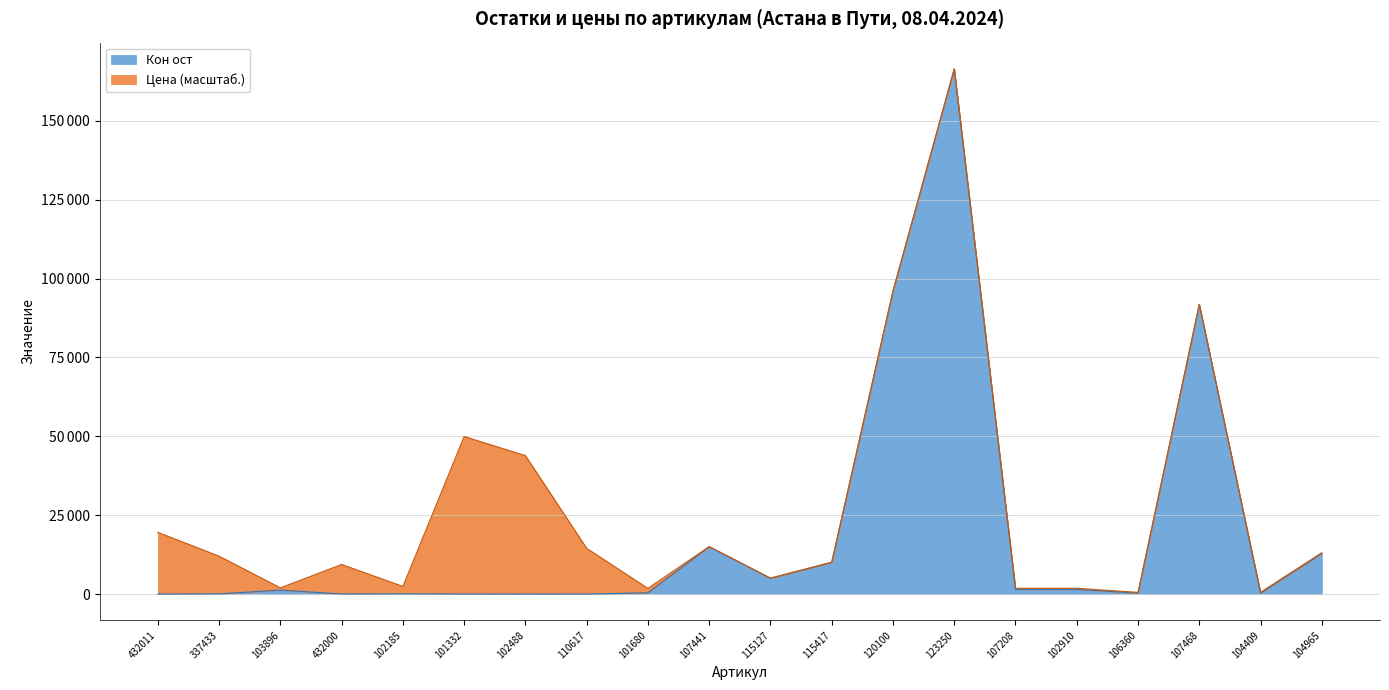

Approximately how many times larger is the value at 120100 compared to 432011?

19200.0